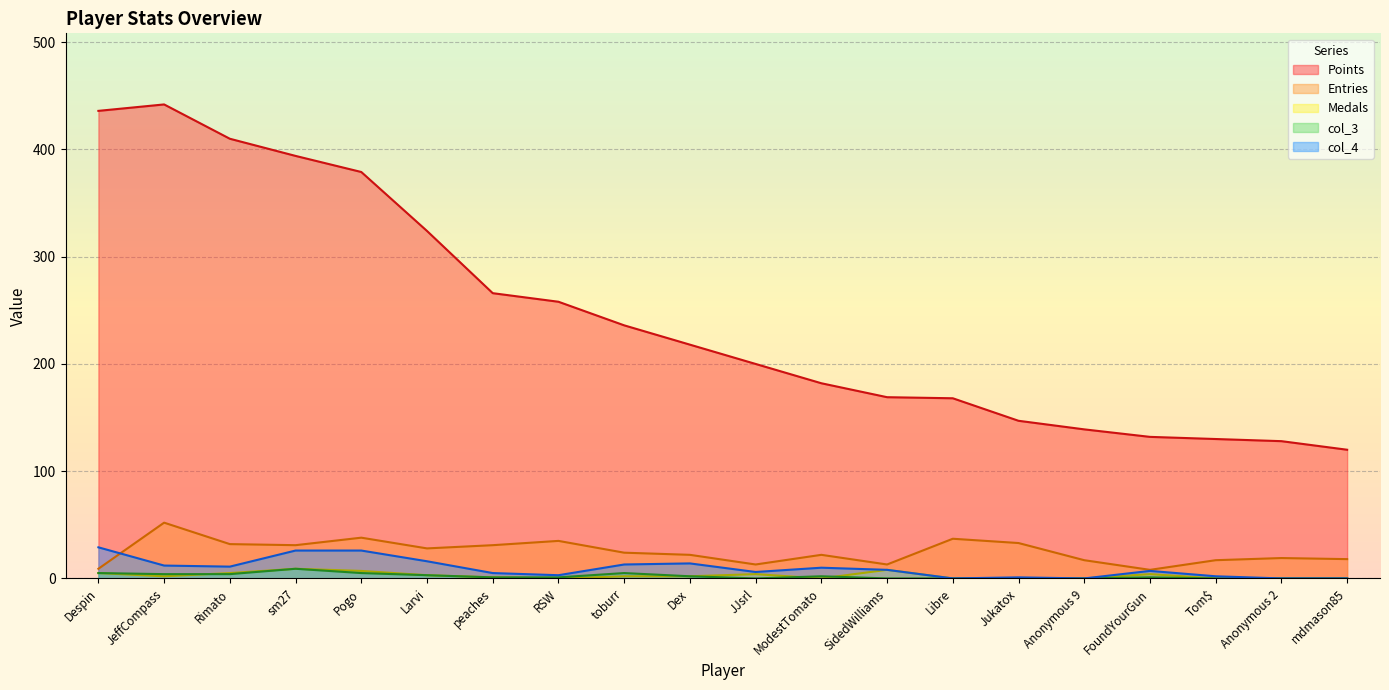

Which category has the lowest value in the Points series?

mdmason85